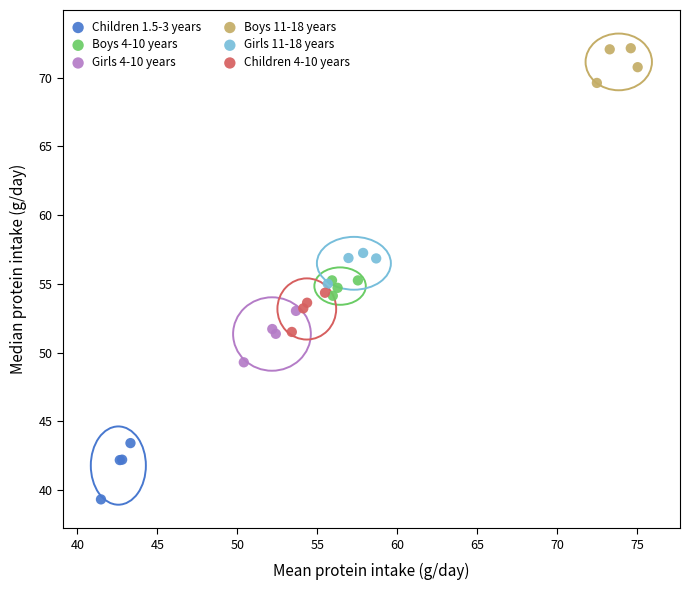

What are all the series names shown in the legend?

Children 1.5-3 years, Boys 4-10 years, Girls 4-10 years, Boys 11-18 years, Girls 11-18 years, Children 4-10 years